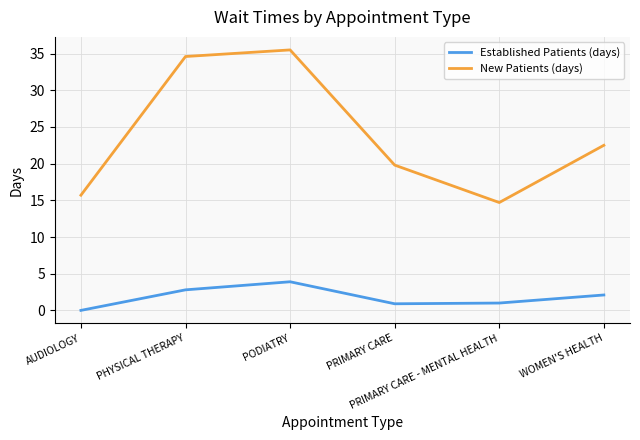

List the series in order of their overall mean, lowest first.

Established Patients (days), New Patients (days)